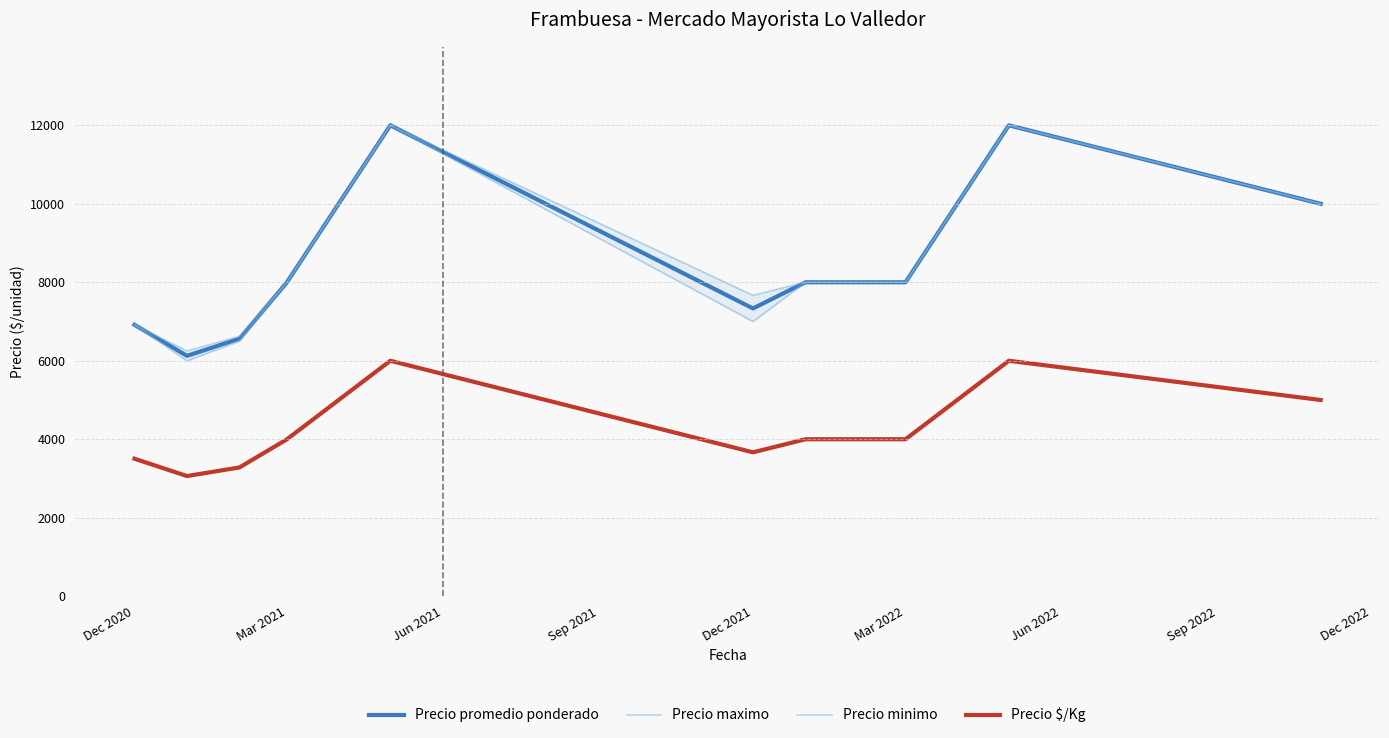

What is the sum of the Precio $/Kg values at 9 and Jun 2022?

10000.0